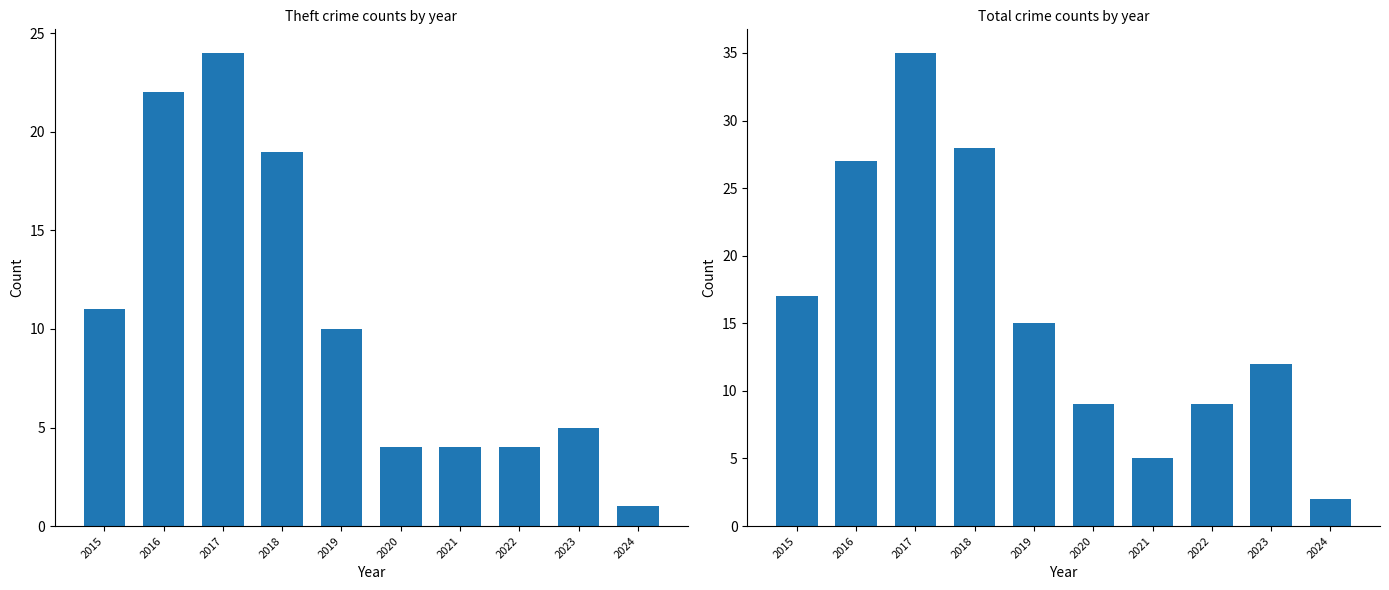

How many data points does each series have?

10